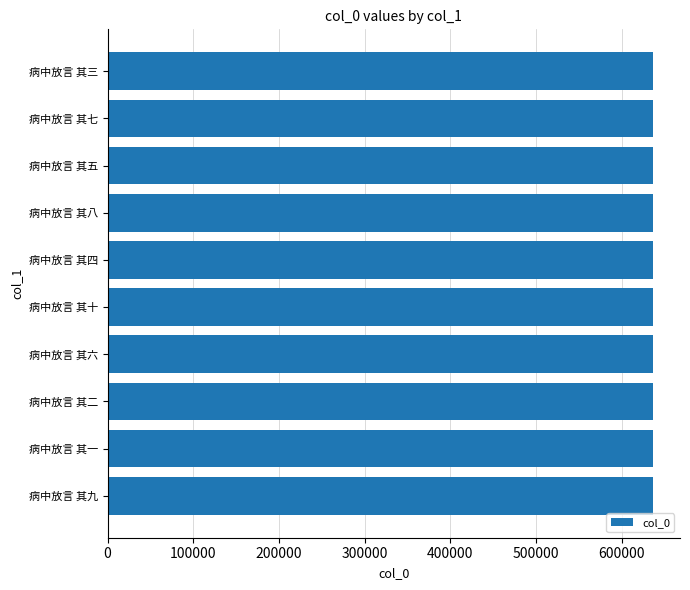

What is the ratio of the value at 病中放言 其九 to the value at 病中放言 其八?

1.0